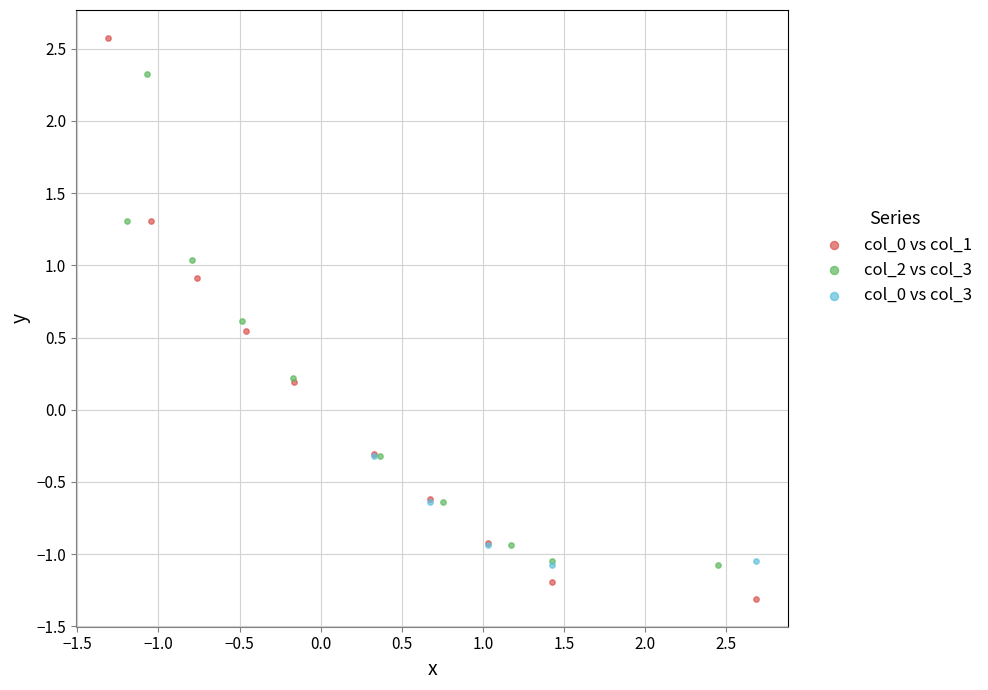

What are all the series names shown in the legend?

col_0 vs col_1, col_2 vs col_3, col_0 vs col_3